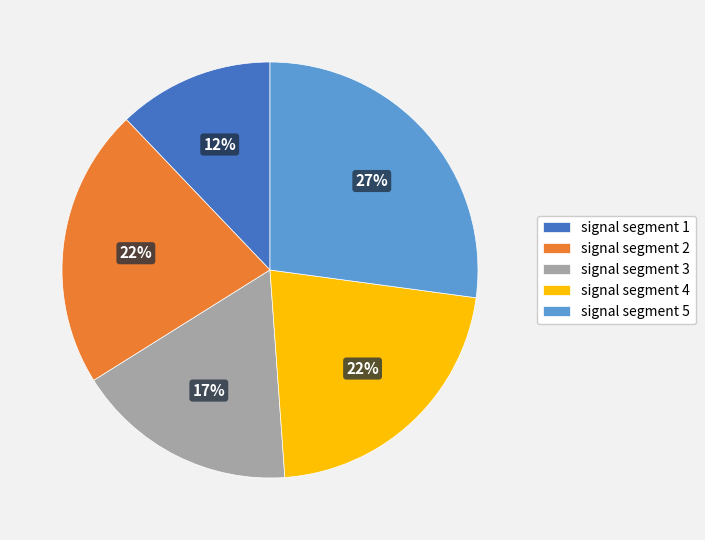

The signal segment 2 slice represents 22% of the pie. True or false?

True